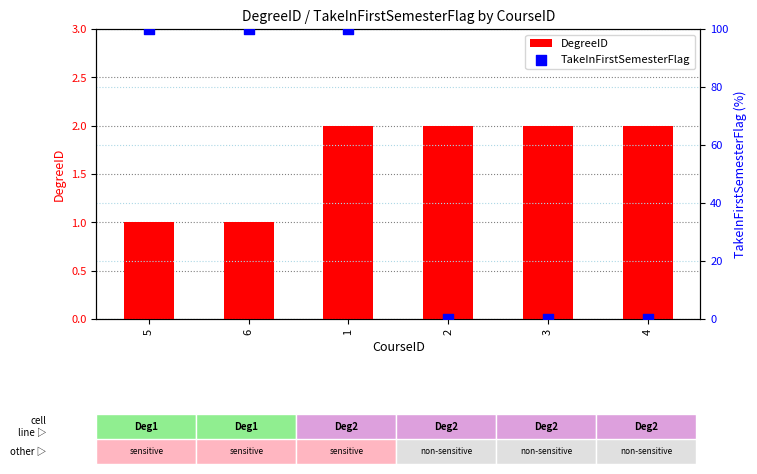

Which series contains the highest Y value?

TakeInFirstSemesterFlag